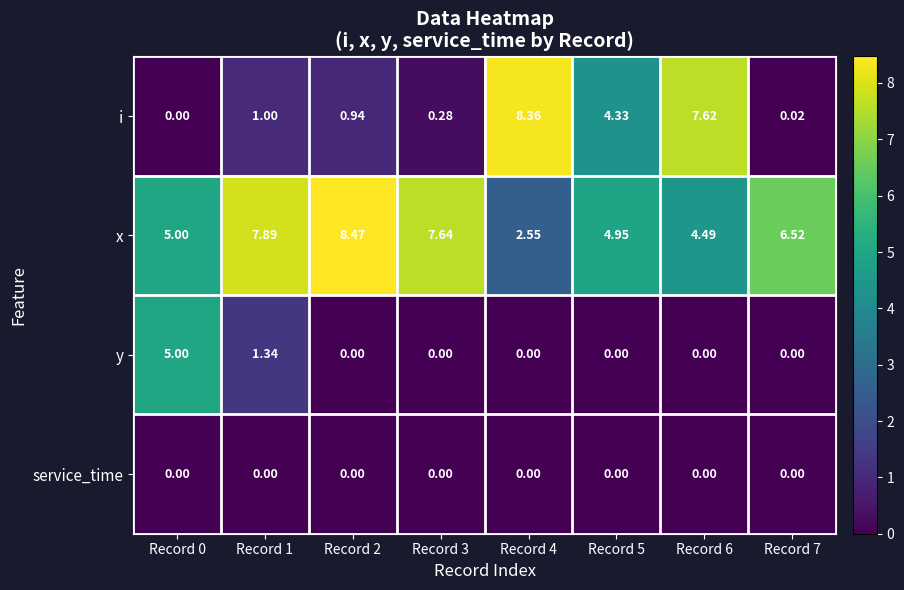

Between Record 2 and Record 3, which series saw the biggest shift?

x